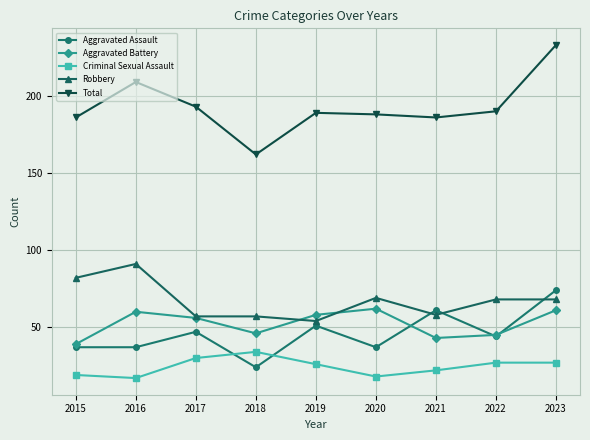

Between 2018 and 2023, which series saw the biggest shift?

Total